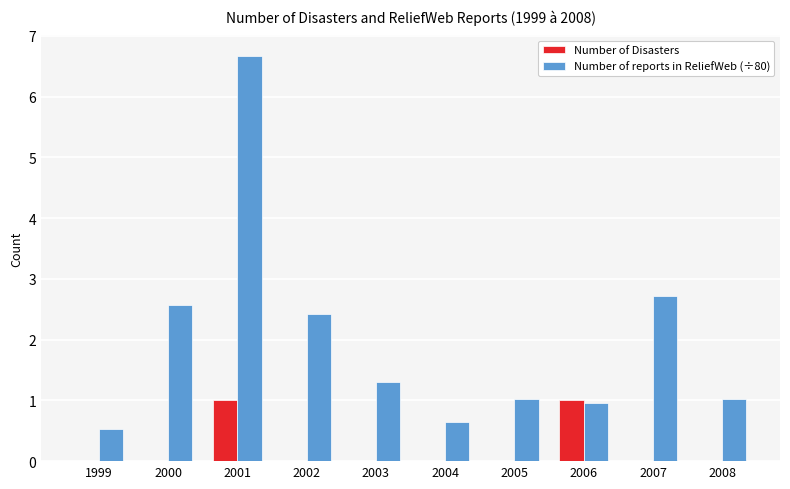

What is the sum of the Number of reports in ReliefWeb (÷80) values at 2002 and 2007?

5.1